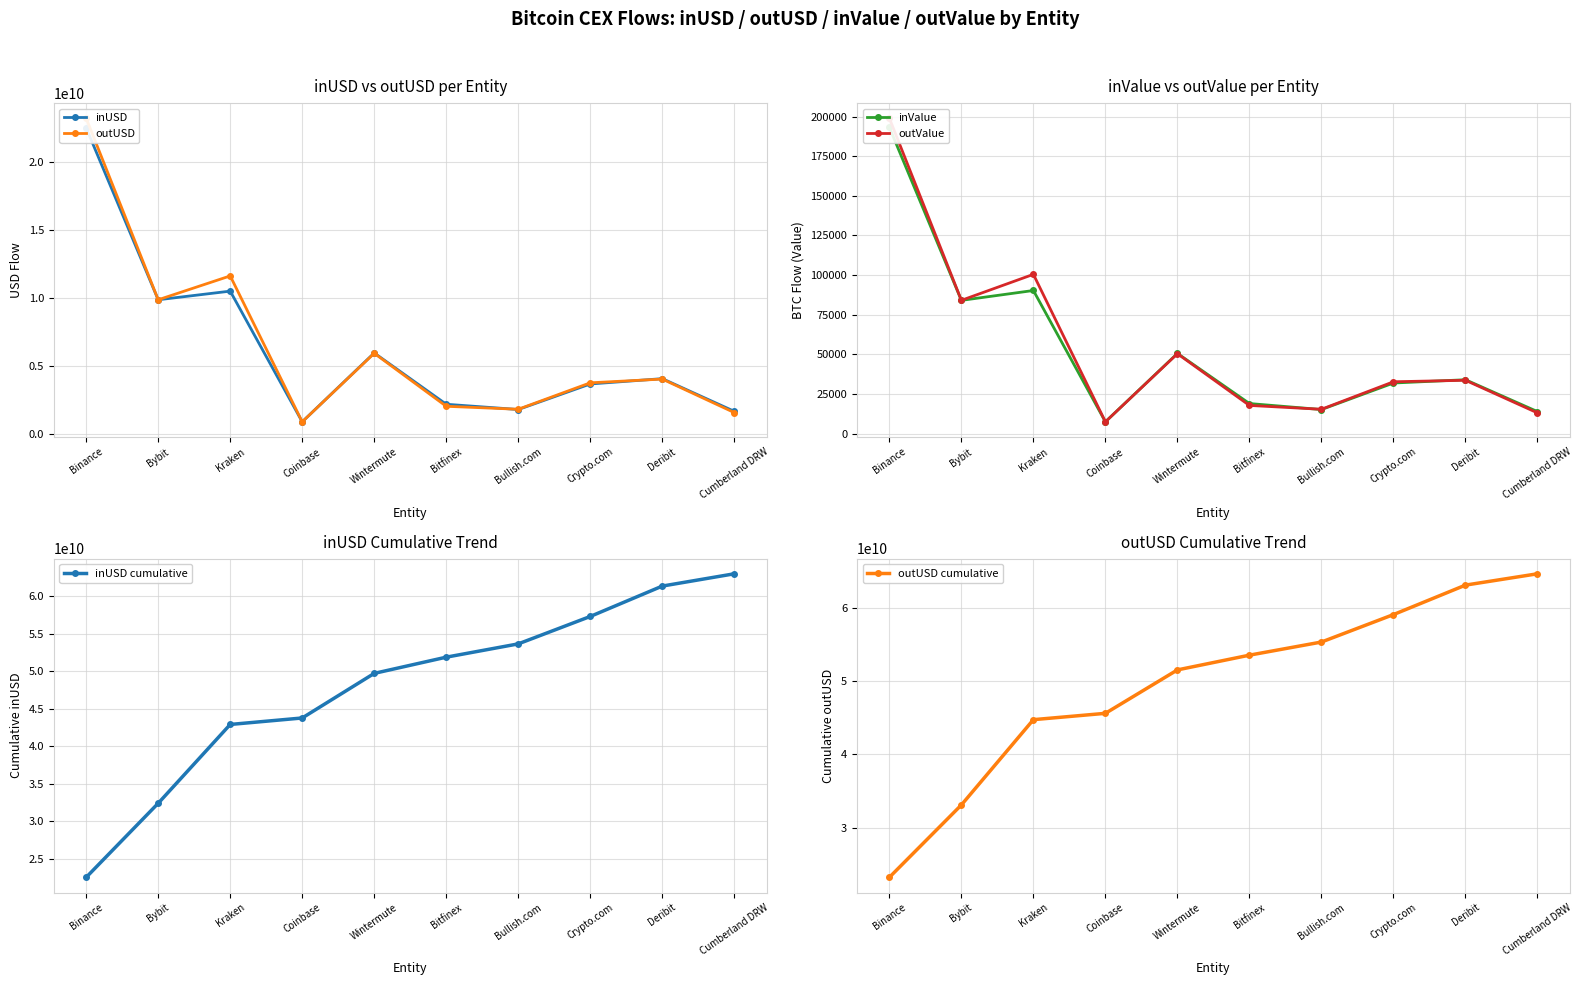

What is the label of the 8th point from the right?

Kraken